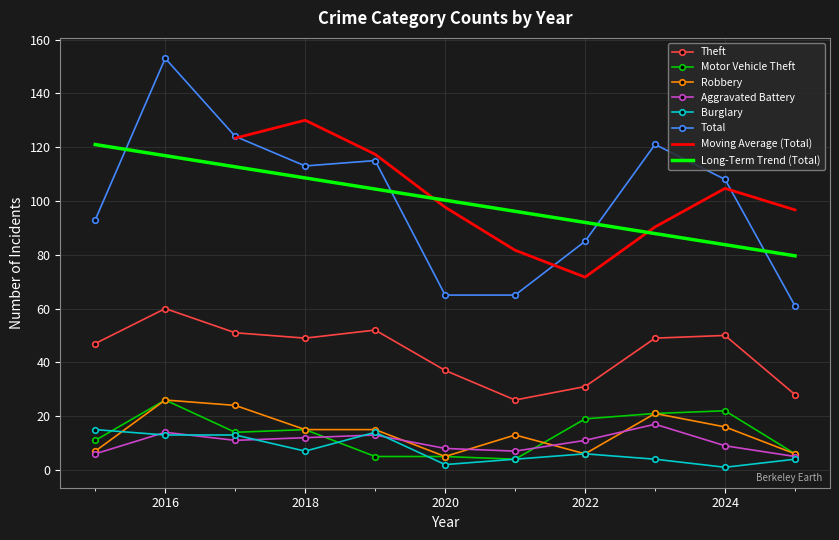

What is the value of the Total point at the 1st from the left?

93